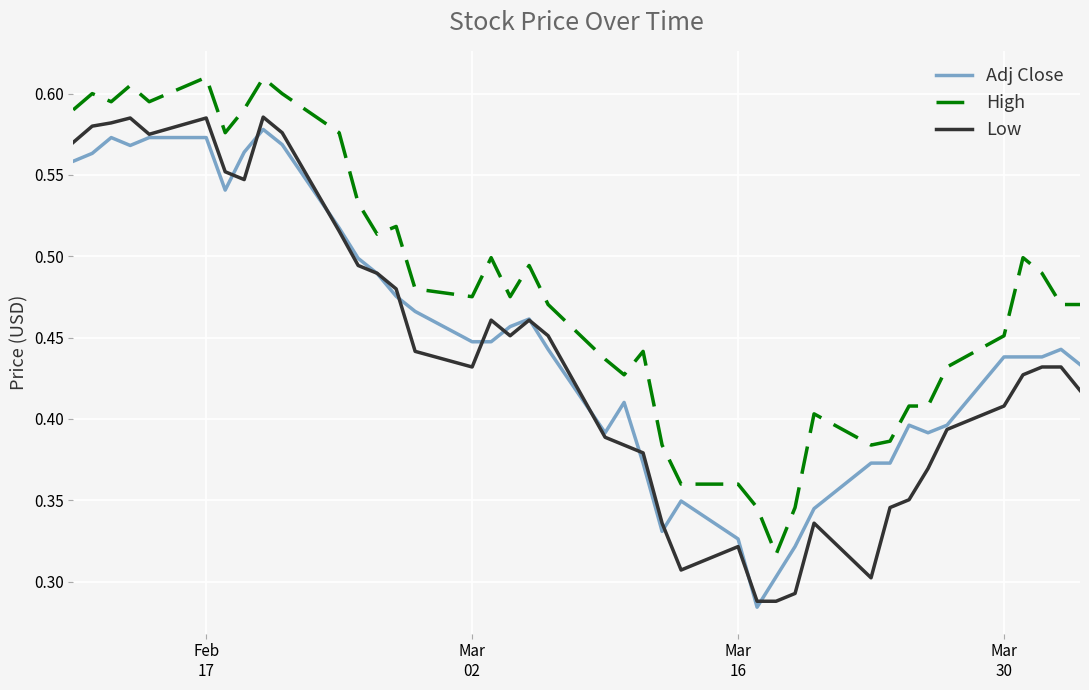

Which series has the largest range (max minus min)?

Low